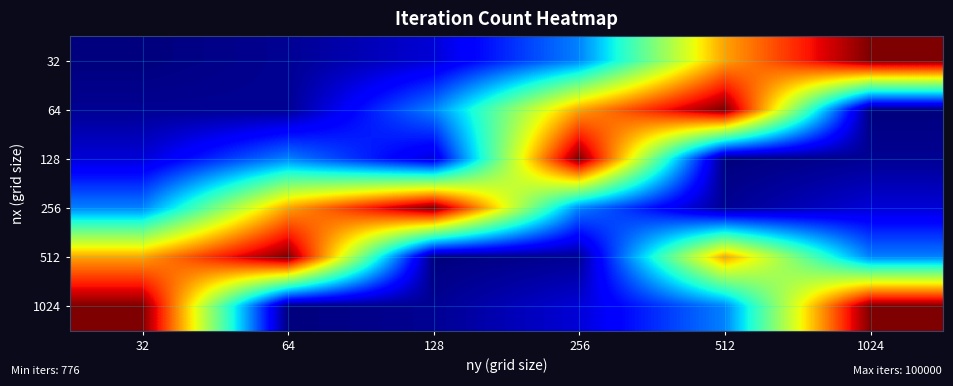

At which category does the chart reach its peak across all series?

1024